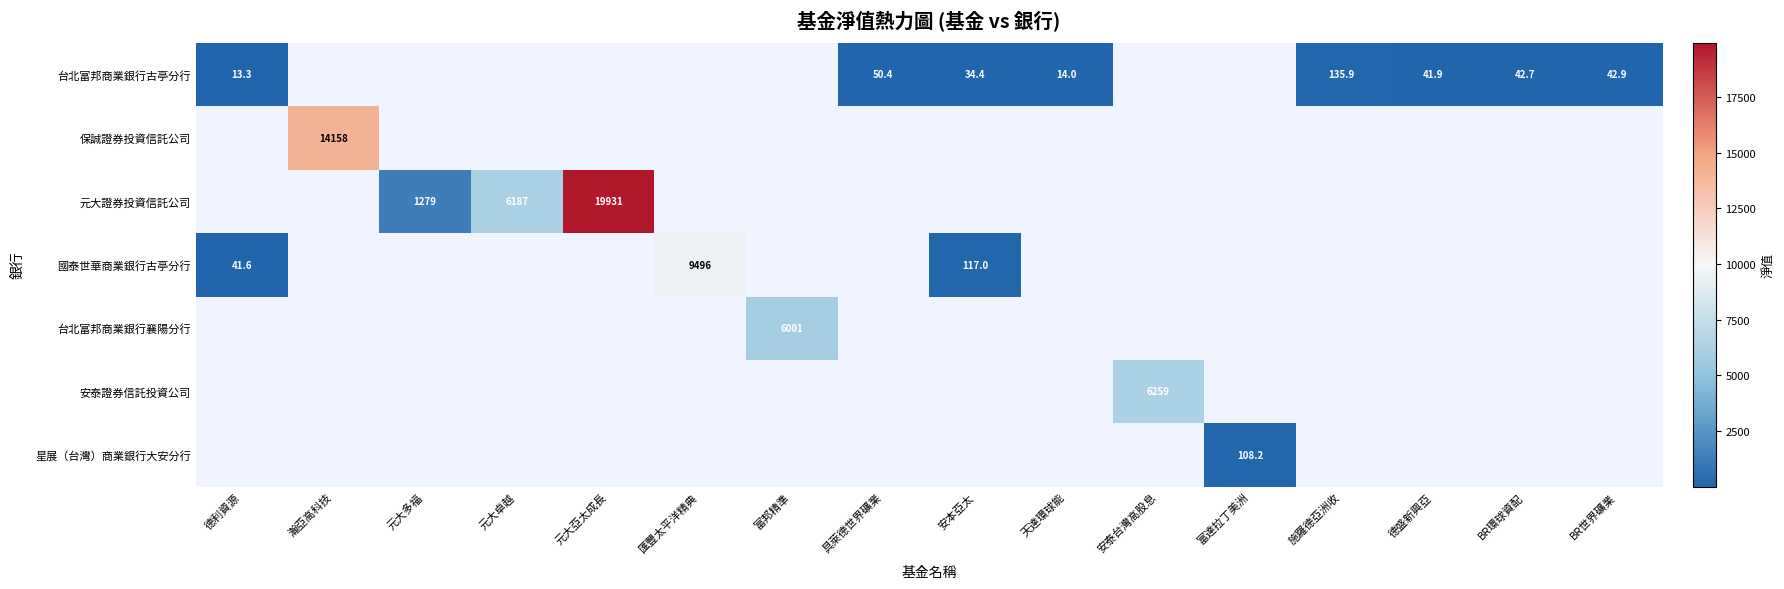

Where does the 國泰世華商業銀行古亭分行 series first go above 117?

匯豐太平洋精典